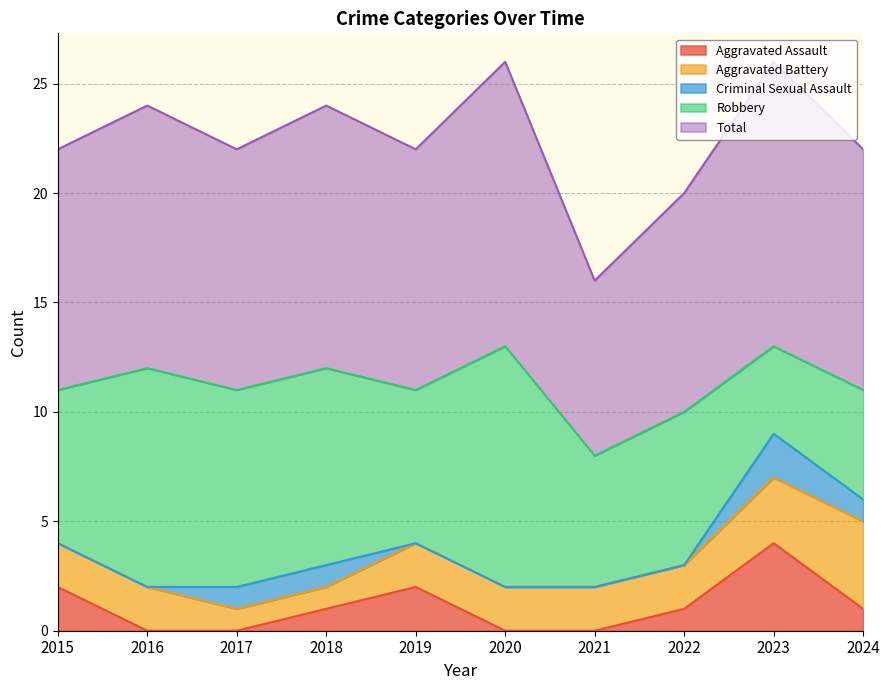

True or false: Robbery and Aggravated Battery intersect in this chart.

False